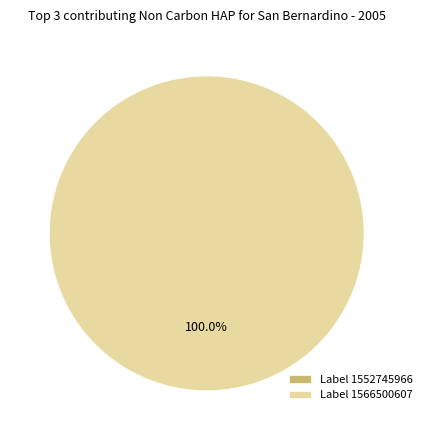

Is there a majority slice in this chart?

Yes